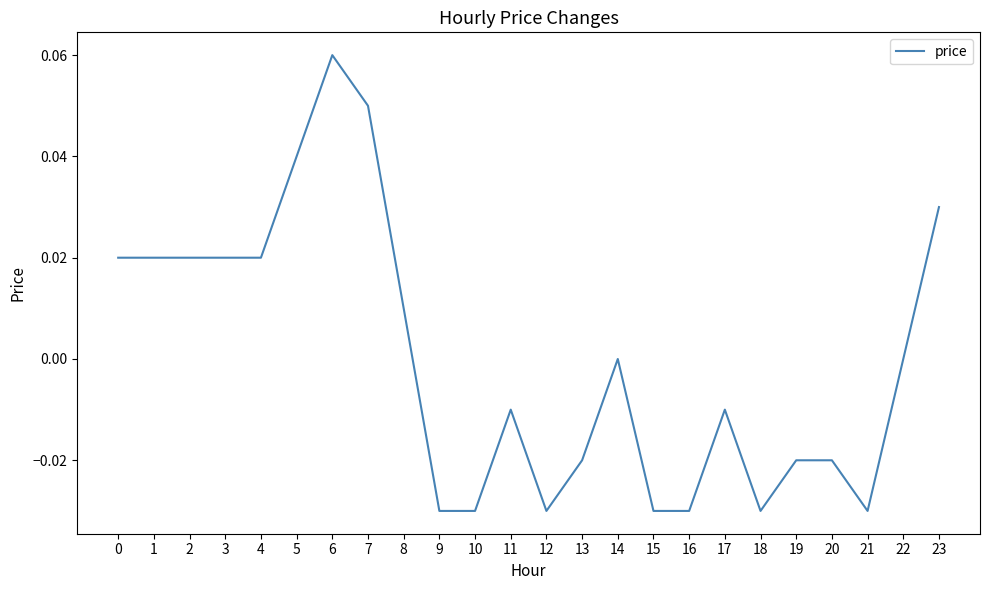

True or false: the data shows 0.0 at 1.

True